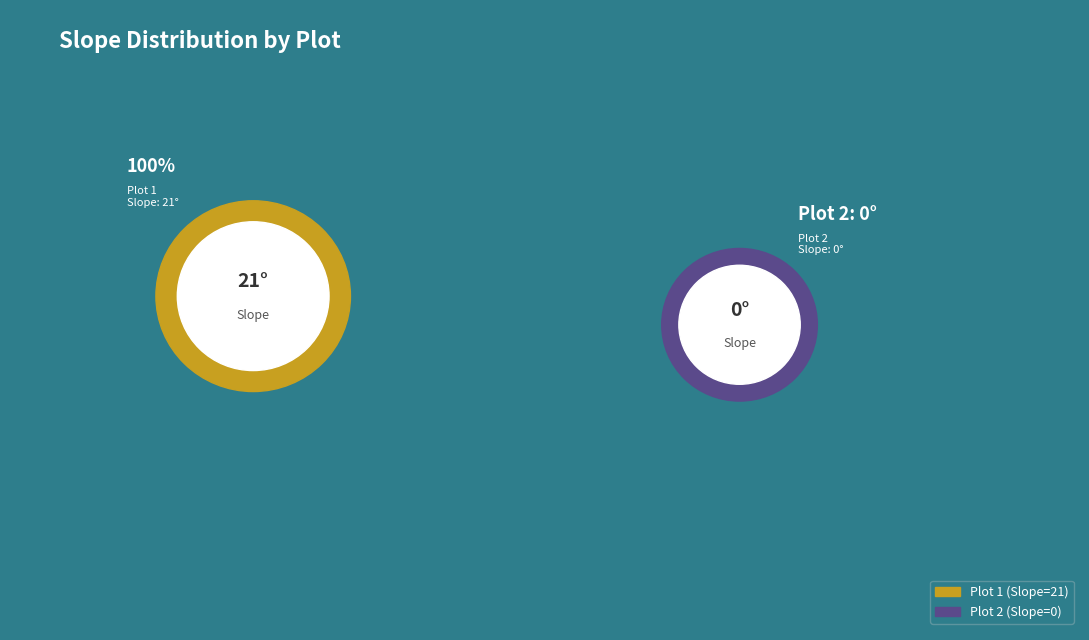

To the nearest percent, what is the difference between the Plot 2 and Plot 1 slice percentages?

100%